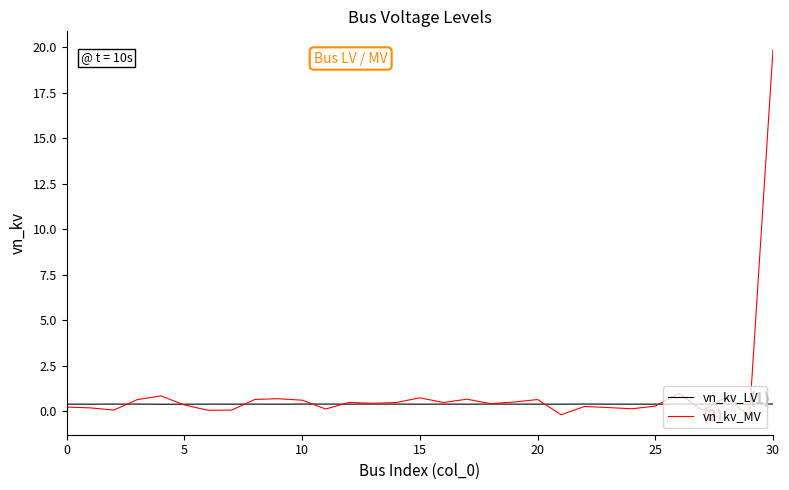

Count the number of data series in this chart.

2